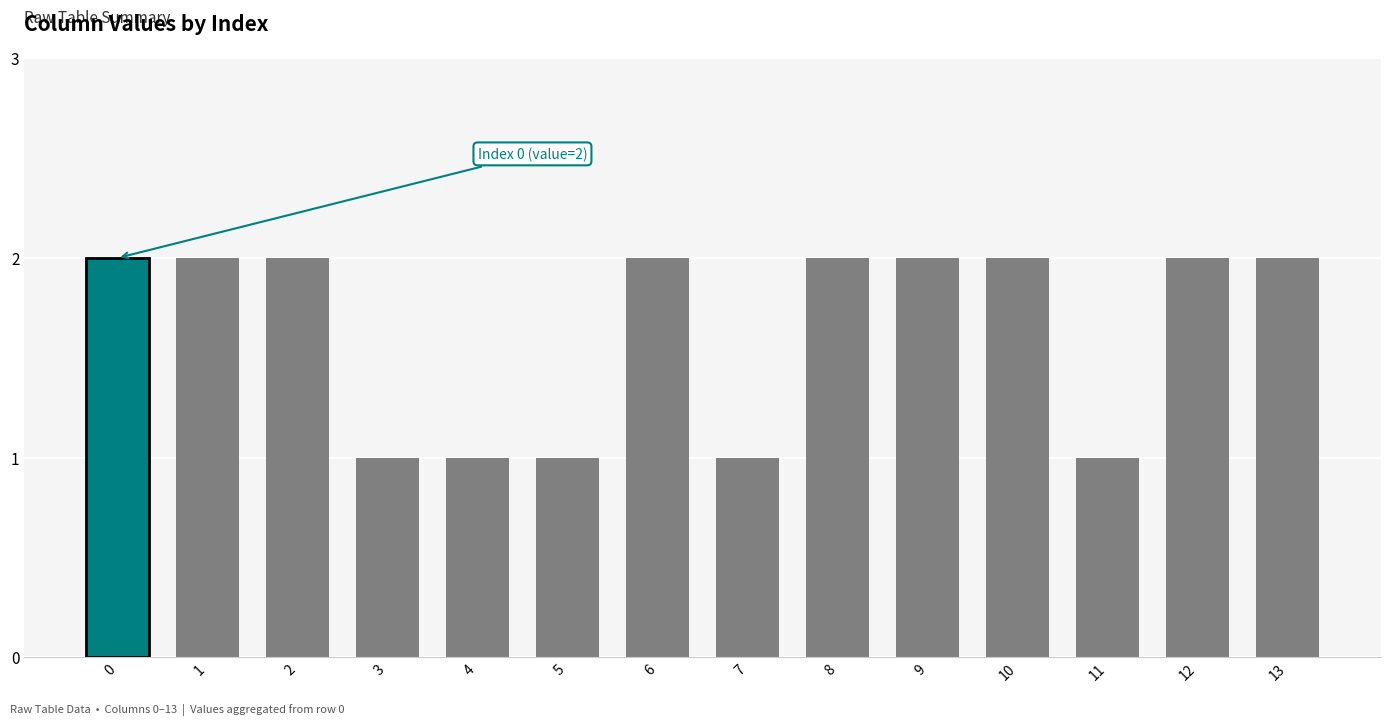

Which has a higher value, 13 or 4?

13